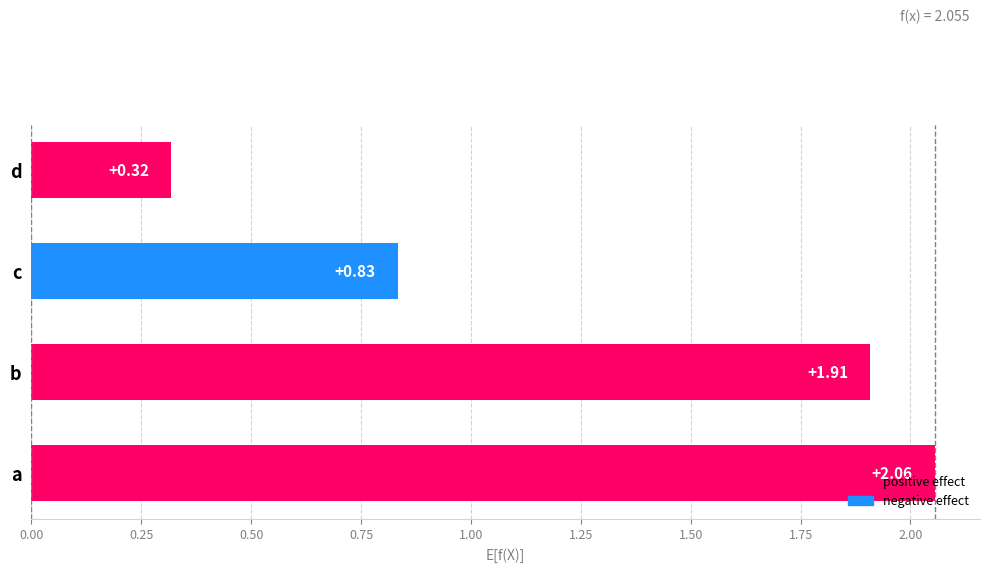

Which label corresponds to the smallest value in the chart?

d